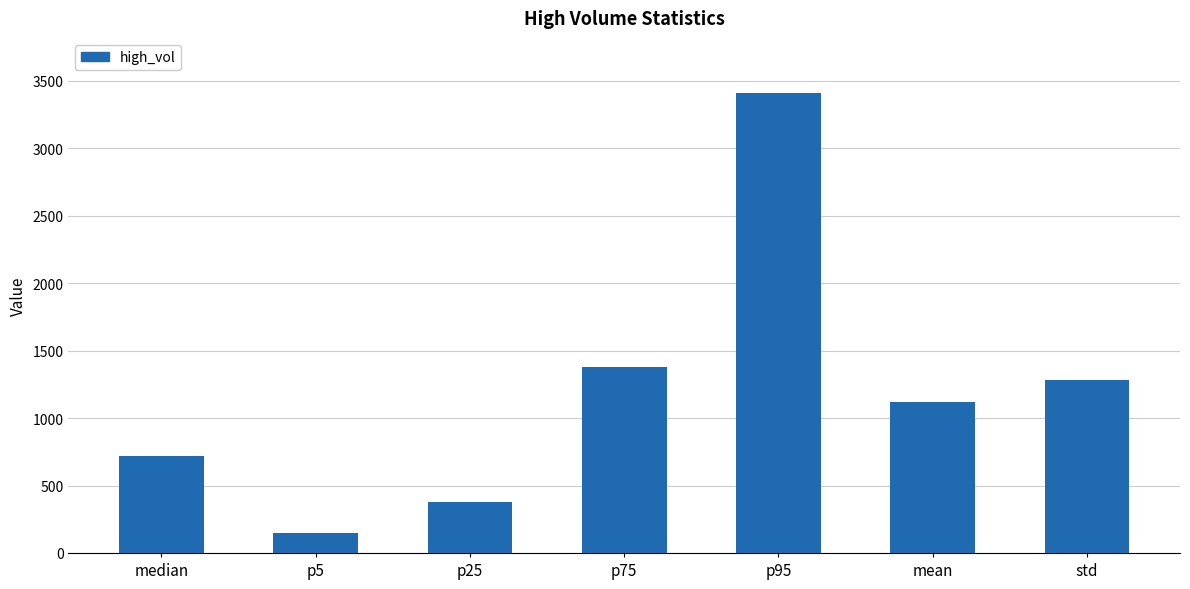

Is it true that the value at p5 is 150.1?

True